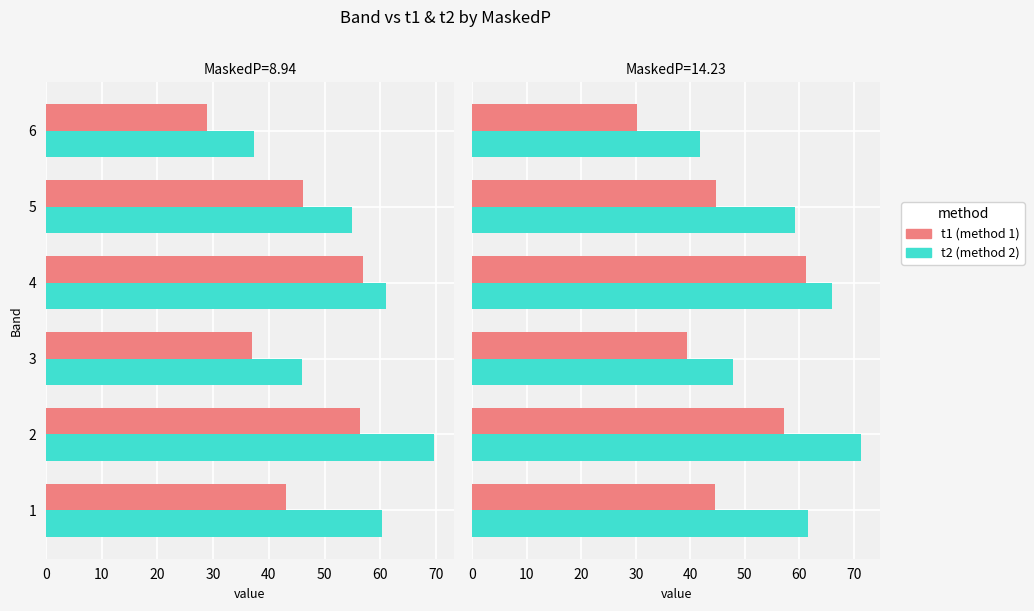

Which series has the largest range (max minus min)?

t1